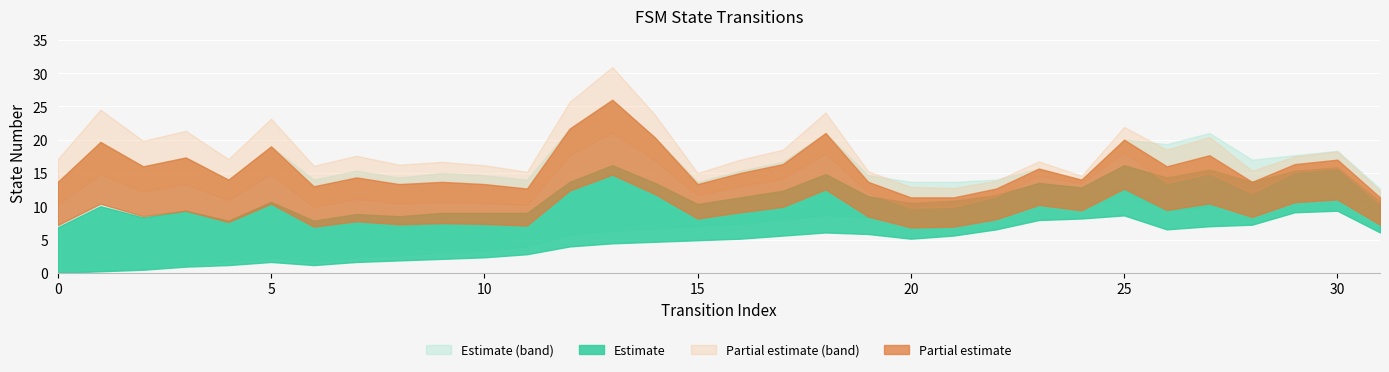

Between 21 and 24, which is larger?

24